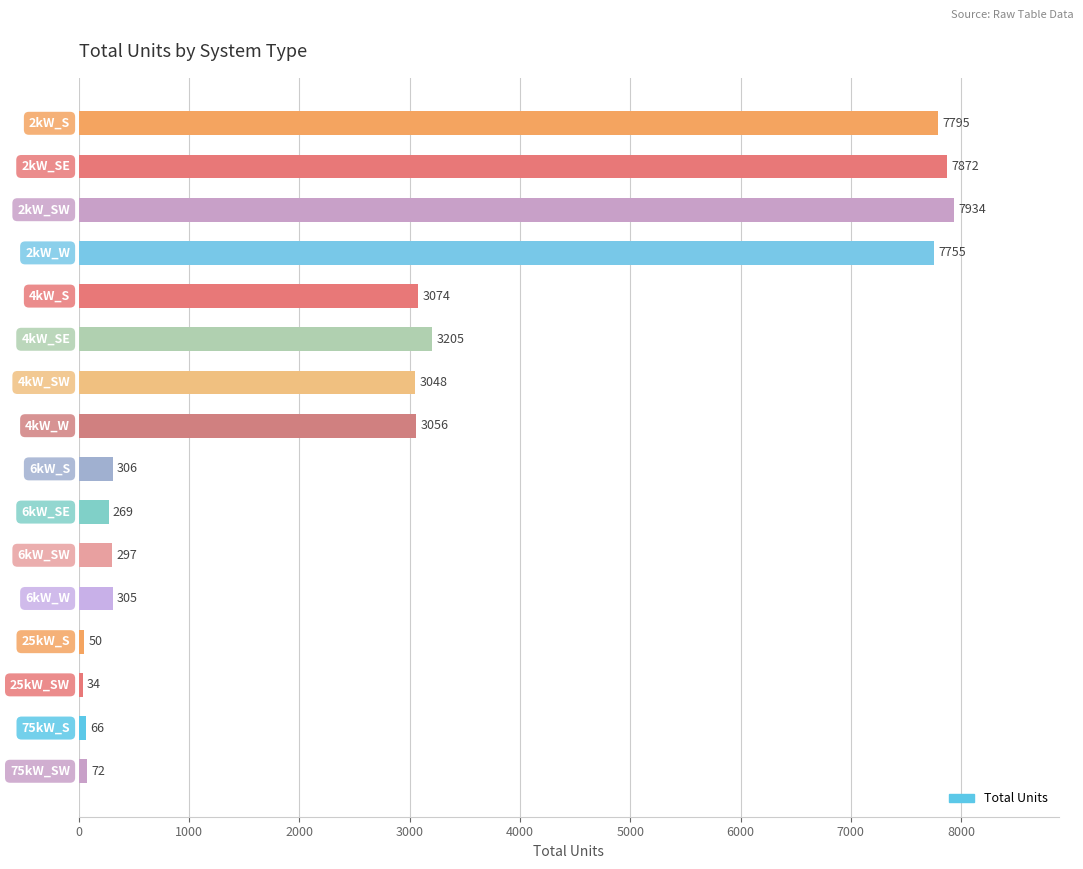

What is the difference between the maximum and minimum values?

7900